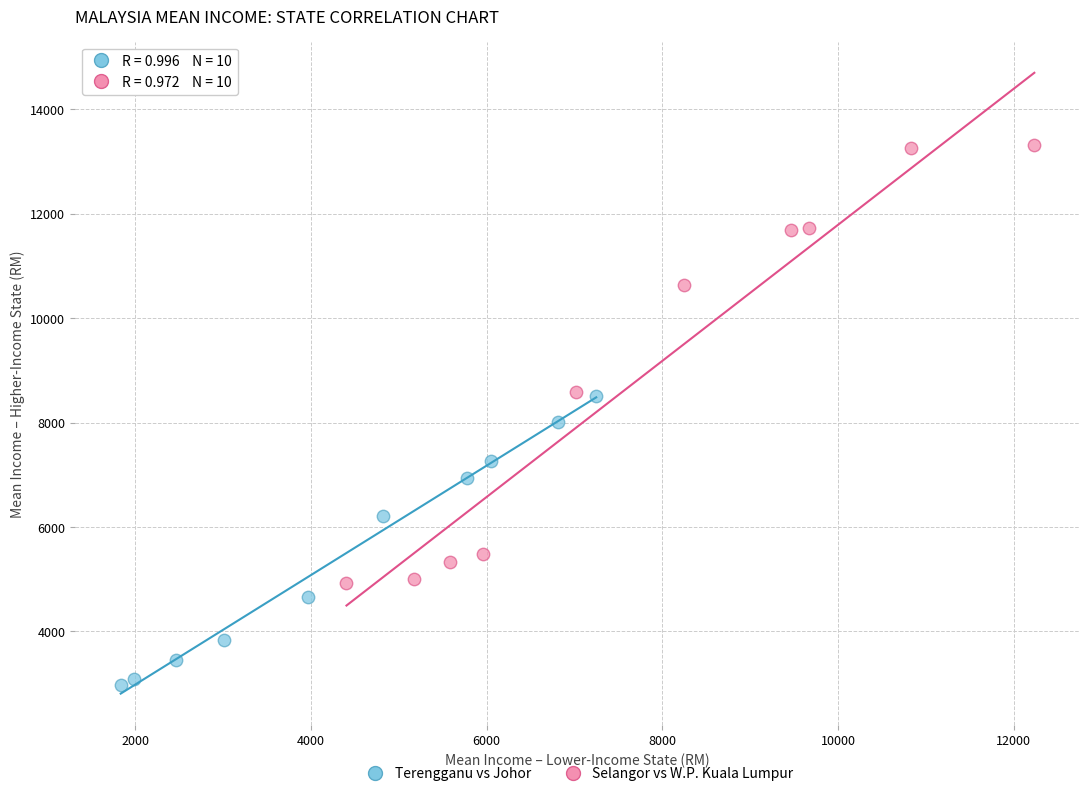

Which series reaches the maximum Y coordinate?

Selangor vs W.P. Kuala Lumpur